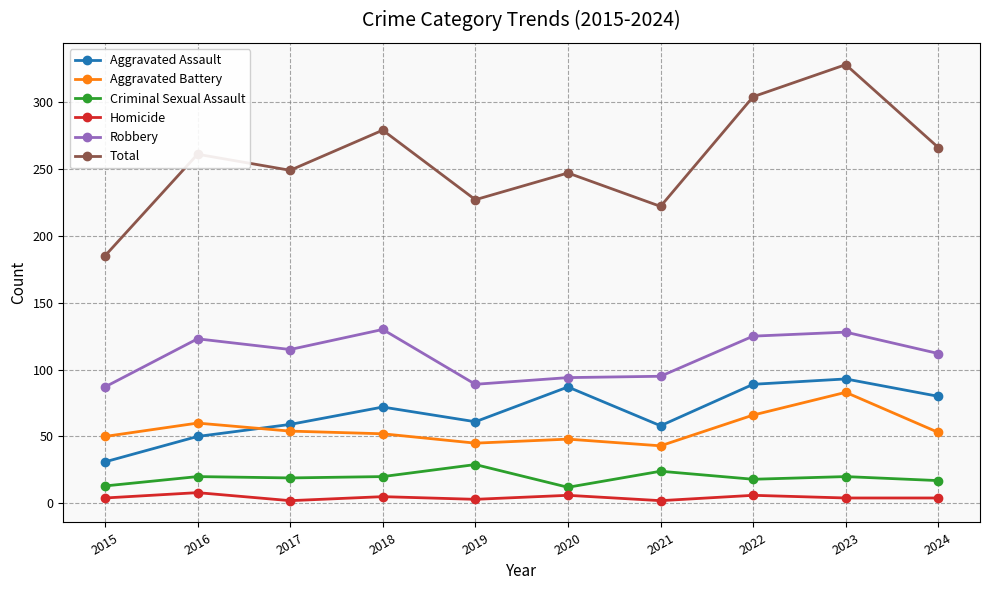

True or false: Robbery has a value of 89 at 2019.

True